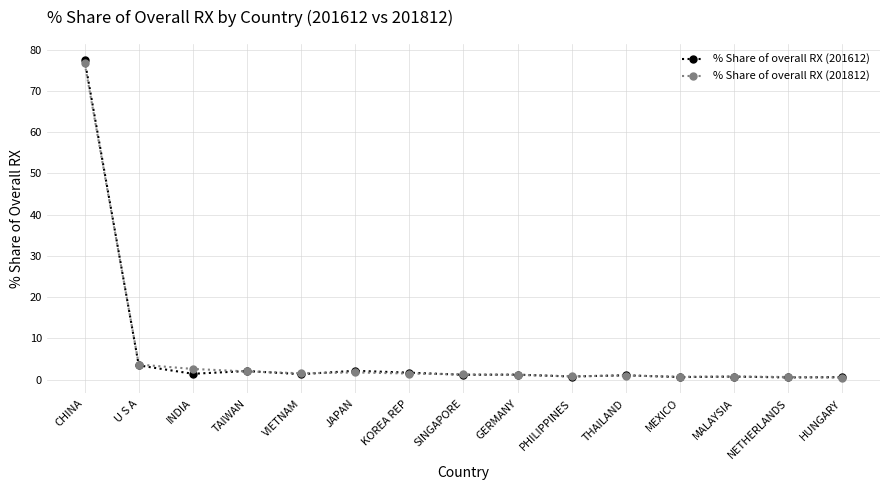

True or false: % Share of overall RX (201812) has a value of 1.5 at VIETNAM.

True